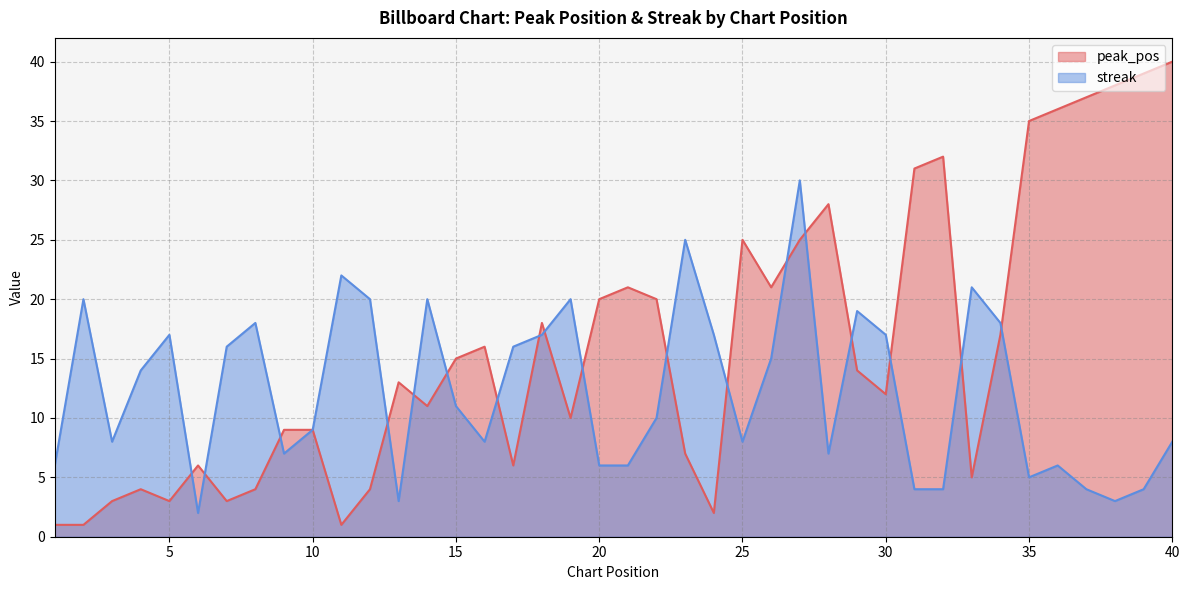

What are all the series names shown in the legend?

peak_pos, streak